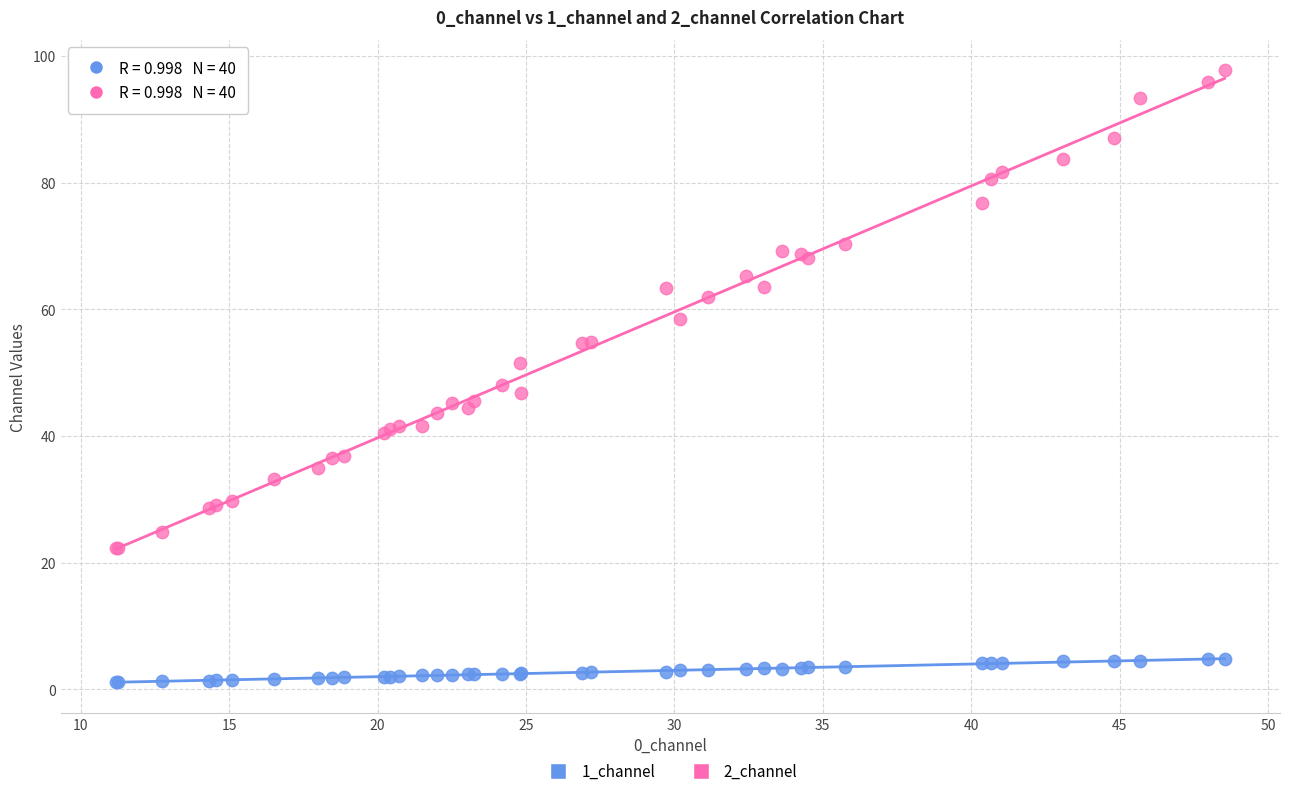

Which series has the largest Y range (max minus min)?

2_channel